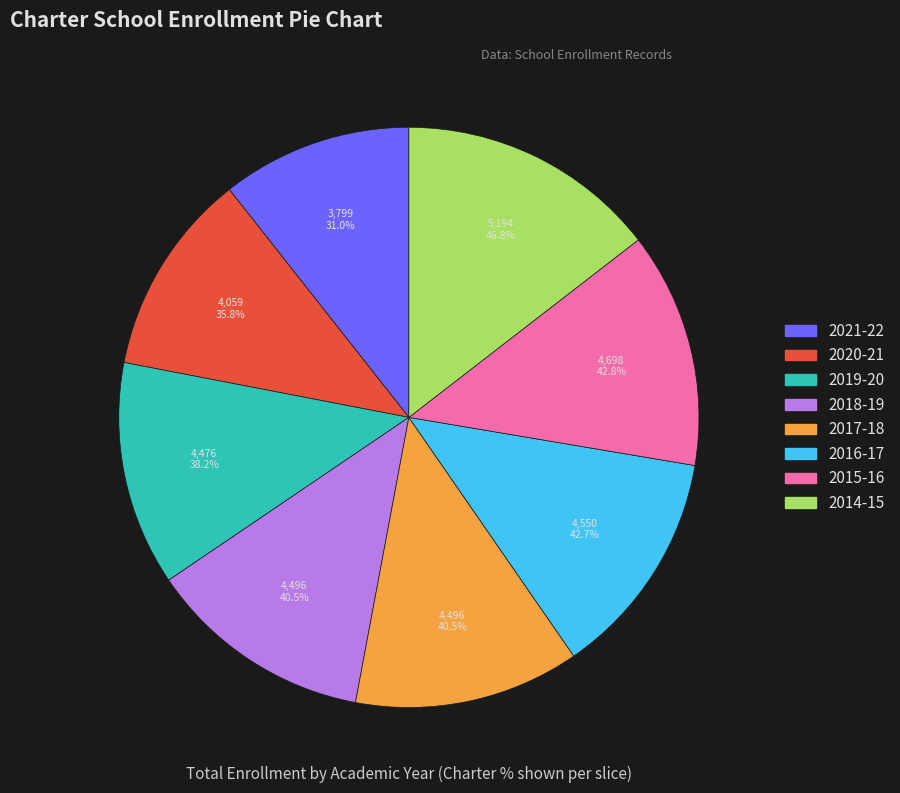

Count the number of slices in the pie.

8